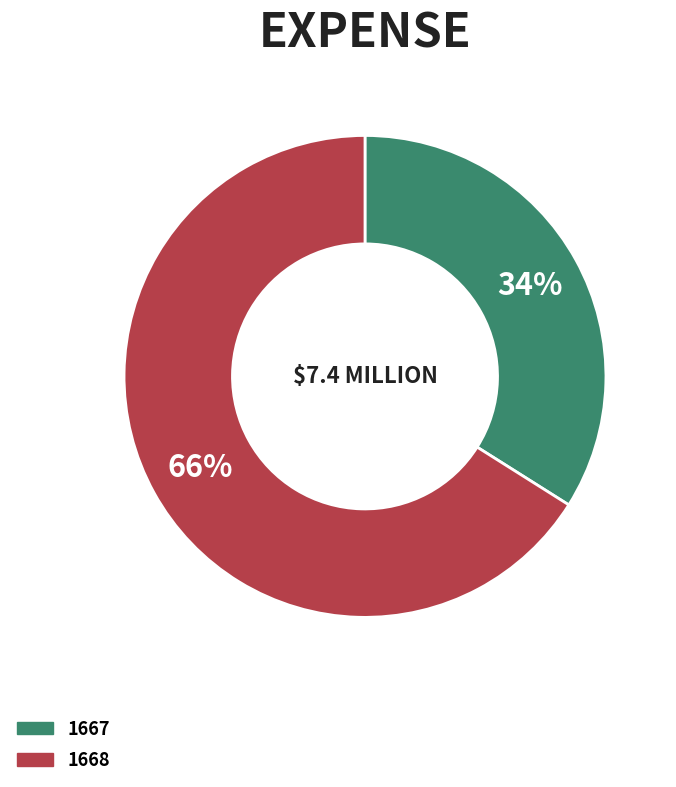

To the nearest percent, what percentage of the pie is 1668?

66%